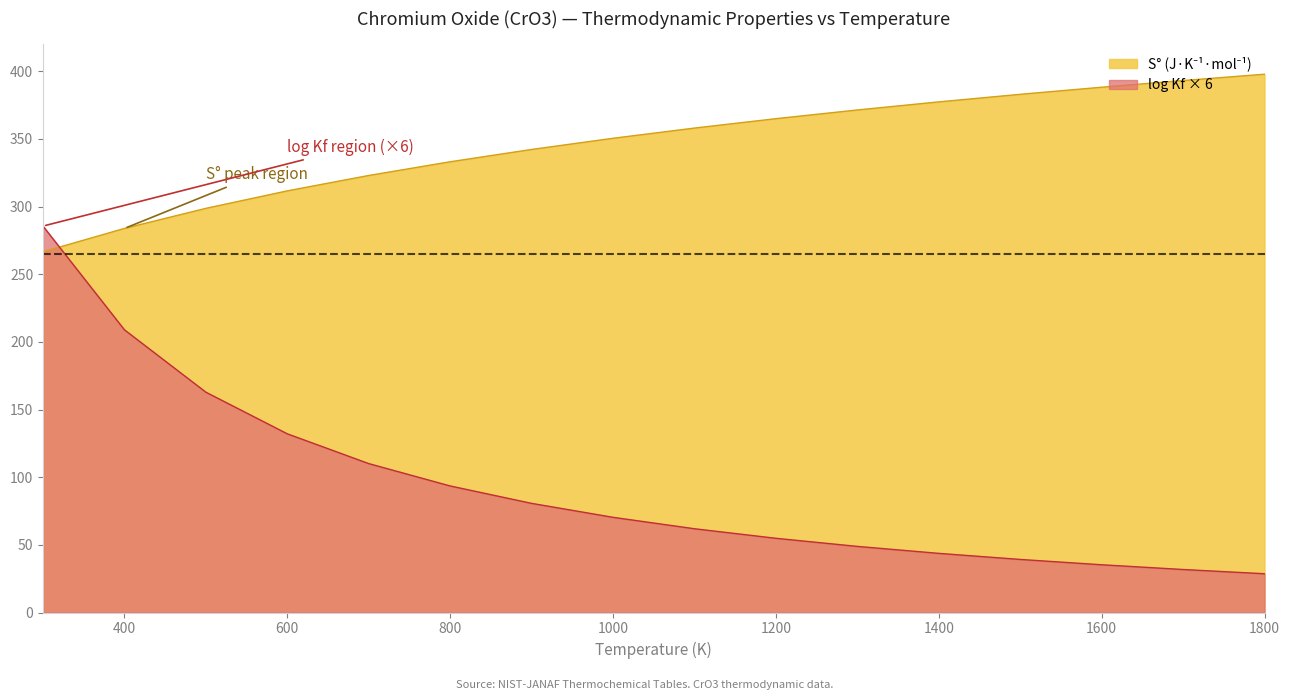

How many data points does each series have?

16